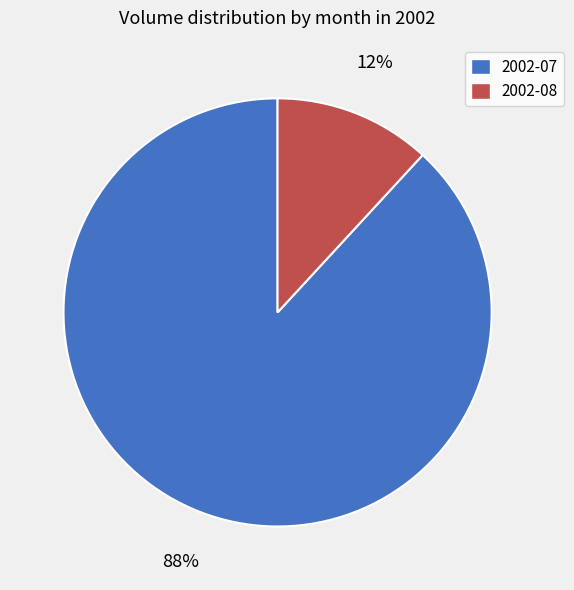

Between 2002-07 and 2002-08, which is larger?

2002-07